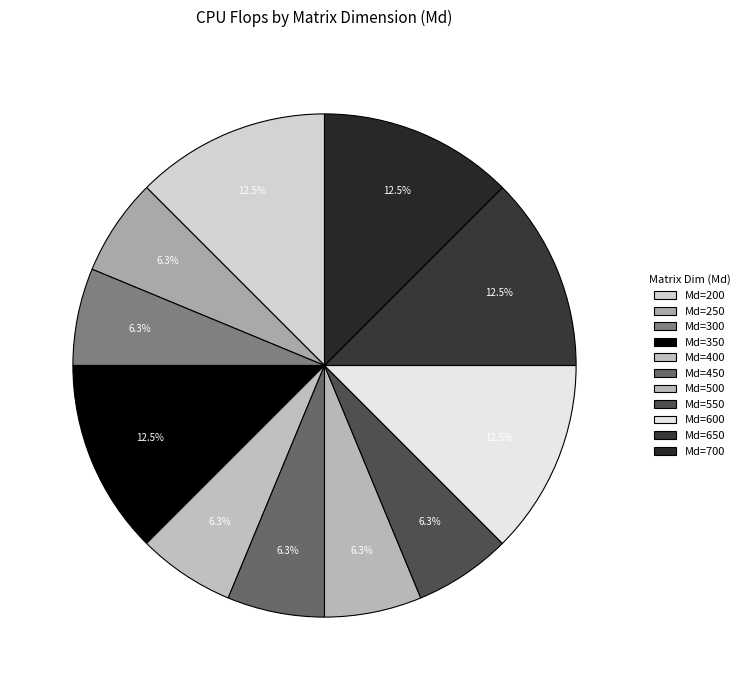

Which has a higher value, Md=400 or Md=500?

Md=400